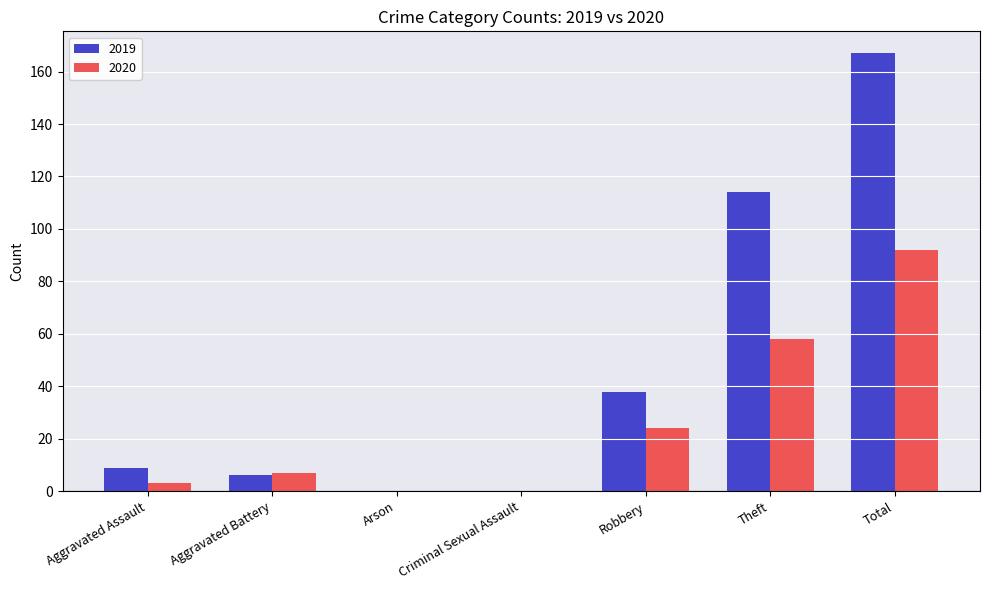

True or false: 2019 has a value of 69 at Theft.

False